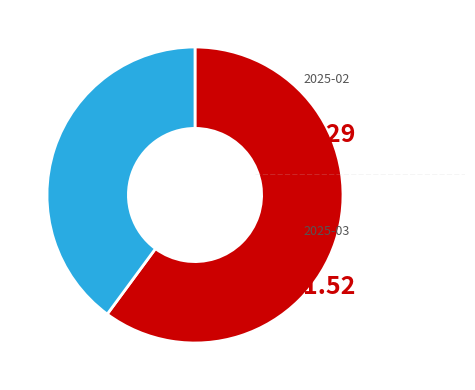

Does any single category account for the majority?

Yes